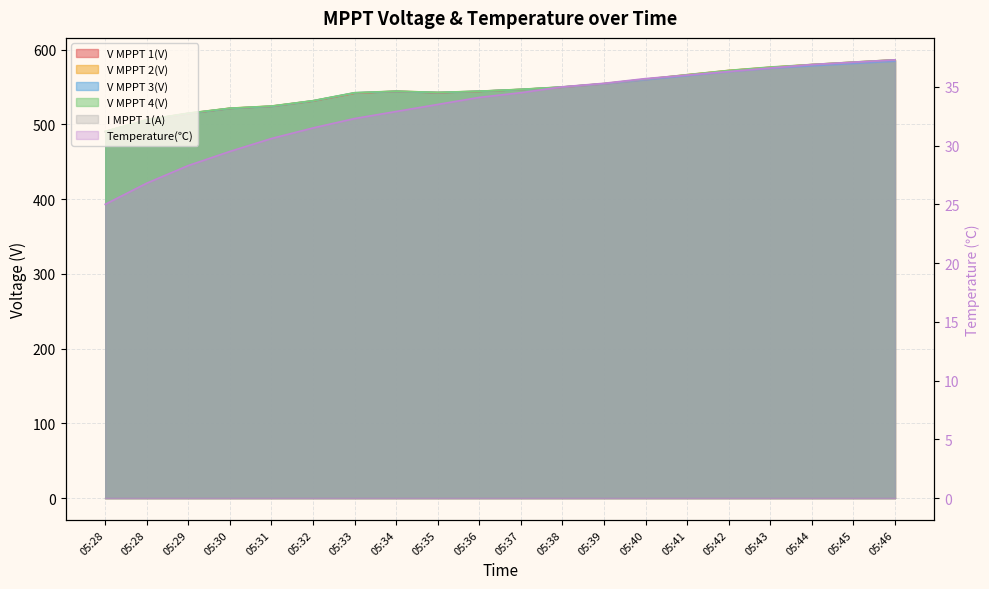

What is the value of the Temperature(℃) point at the 10th from the left?

34.1